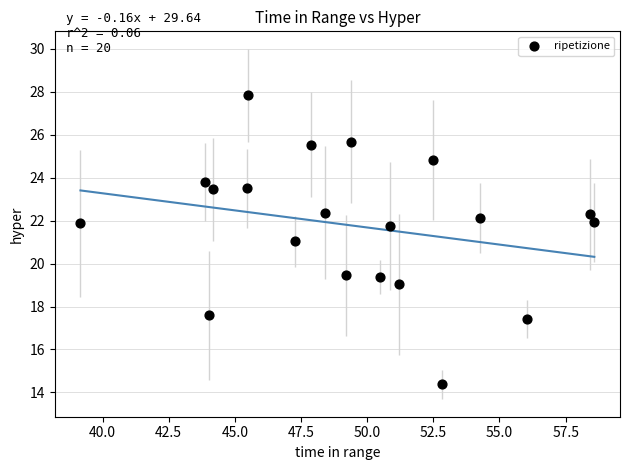

What is the range of X values (max minus min)?

19.4